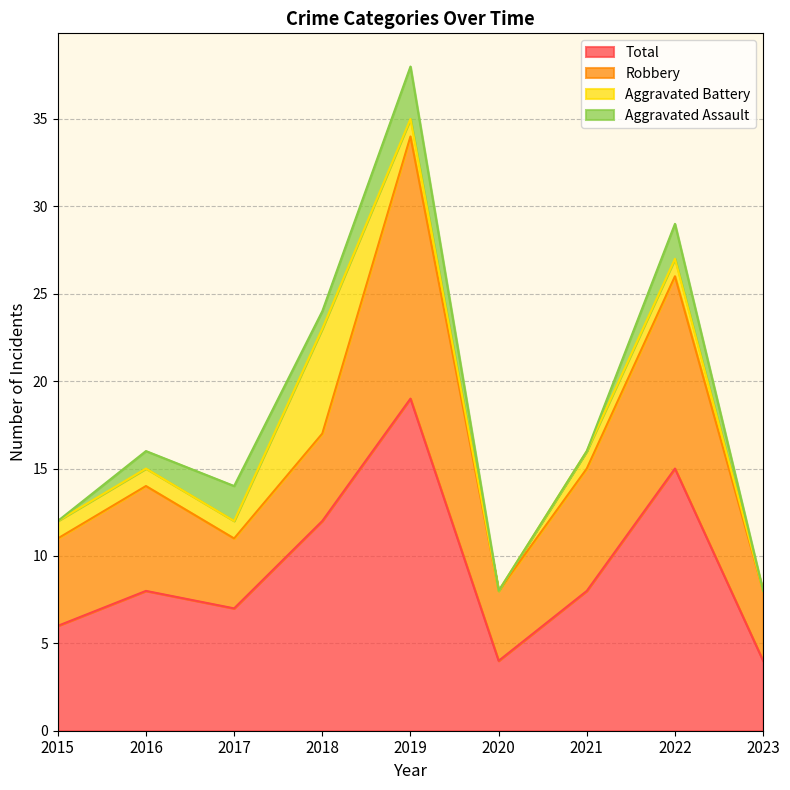

True or false: Aggravated Battery has a value of 2 at 2016.

False